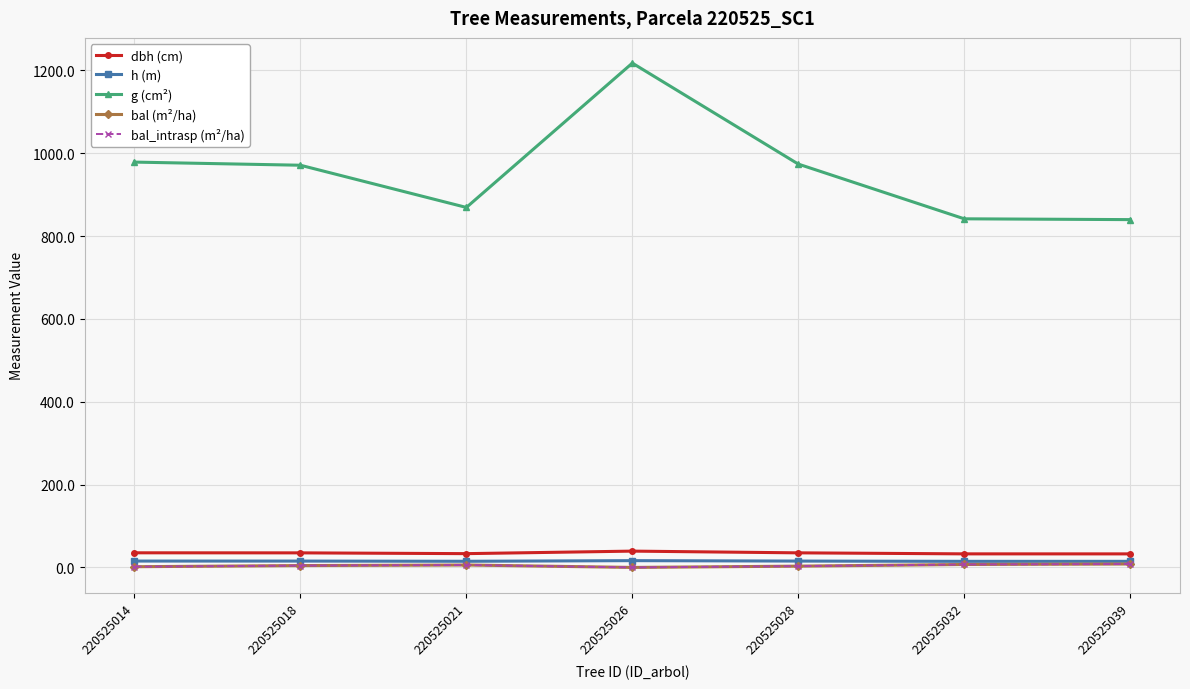

Reading right to left, list all the values displayed in this chart.

dbh (cm): 220525039=32.7	220525032=32.7	220525028=35.2	220525026=39.4	220525021=33.3	220525018=35.2	220525014=35.3
h (m): 220525039=14.7	220525032=14.7	220525028=15.3	220525026=16.4	220525021=14.8	220525018=15.3	220525014=15.4
g (cm²): 220525039=839.7	220525032=841.7	220525028=973.8	220525026=1217.6	220525021=869.1	220525018=971.0	220525014=978.6
bal (m²/ha): 220525039=8.3	220525032=7.1	220525028=3.1	220525026=0.0	220525021=5.9	220525018=4.5	220525014=1.7
bal_intrasp (m²/ha): 220525039=8.3	220525032=7.1	220525028=3.1	220525026=0.0	220525021=5.9	220525018=4.5	220525014=1.7